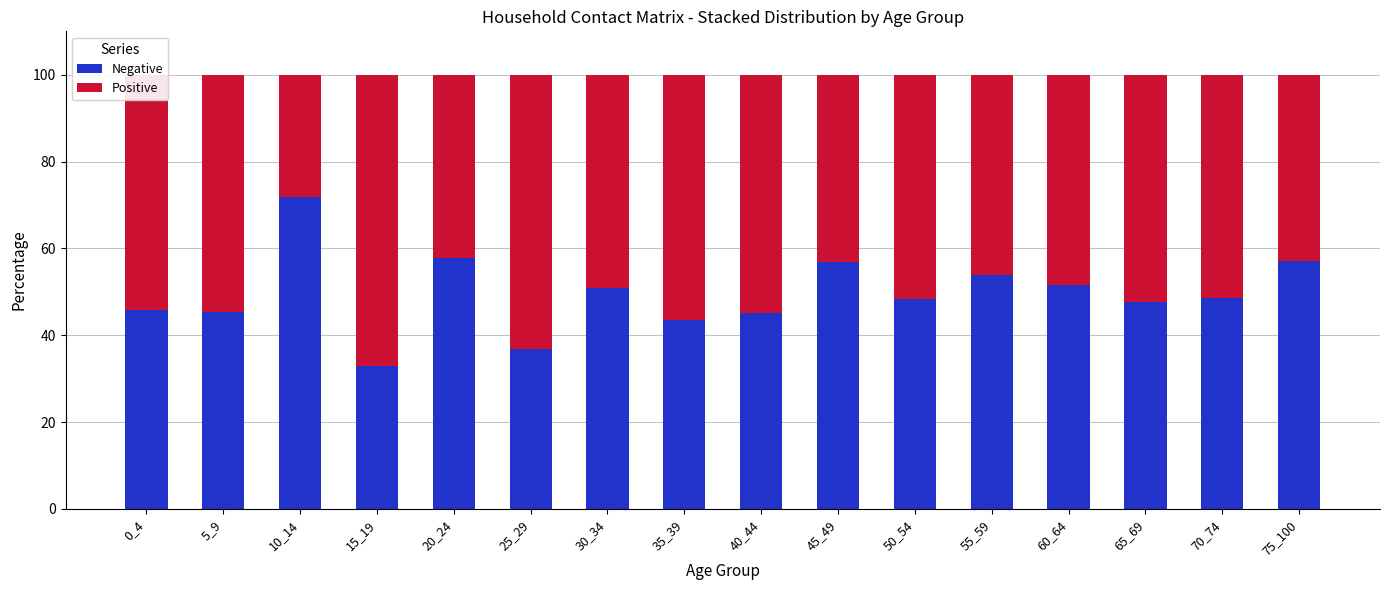

At which label does Negative reach its minimum?

15_19